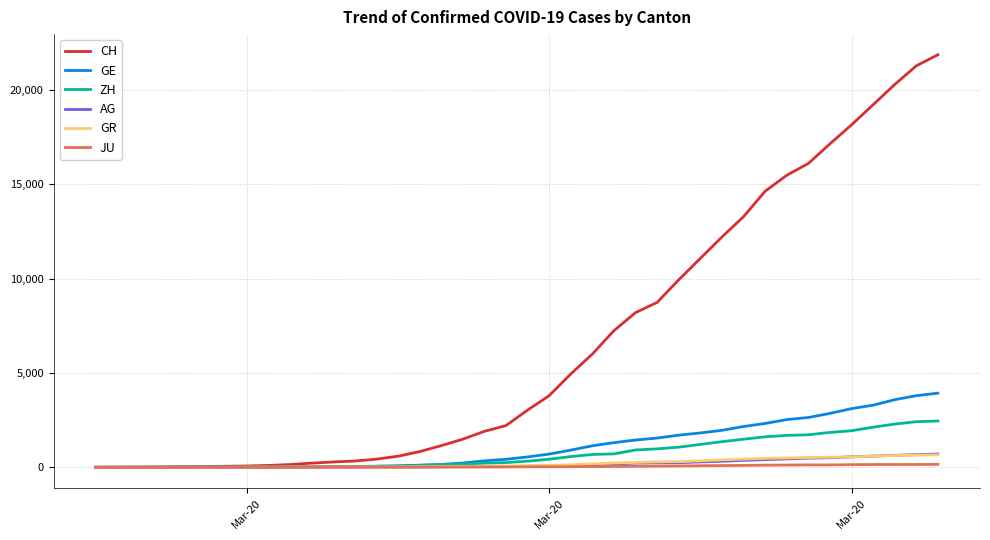

What is the maximum value shown in the chart?

21855